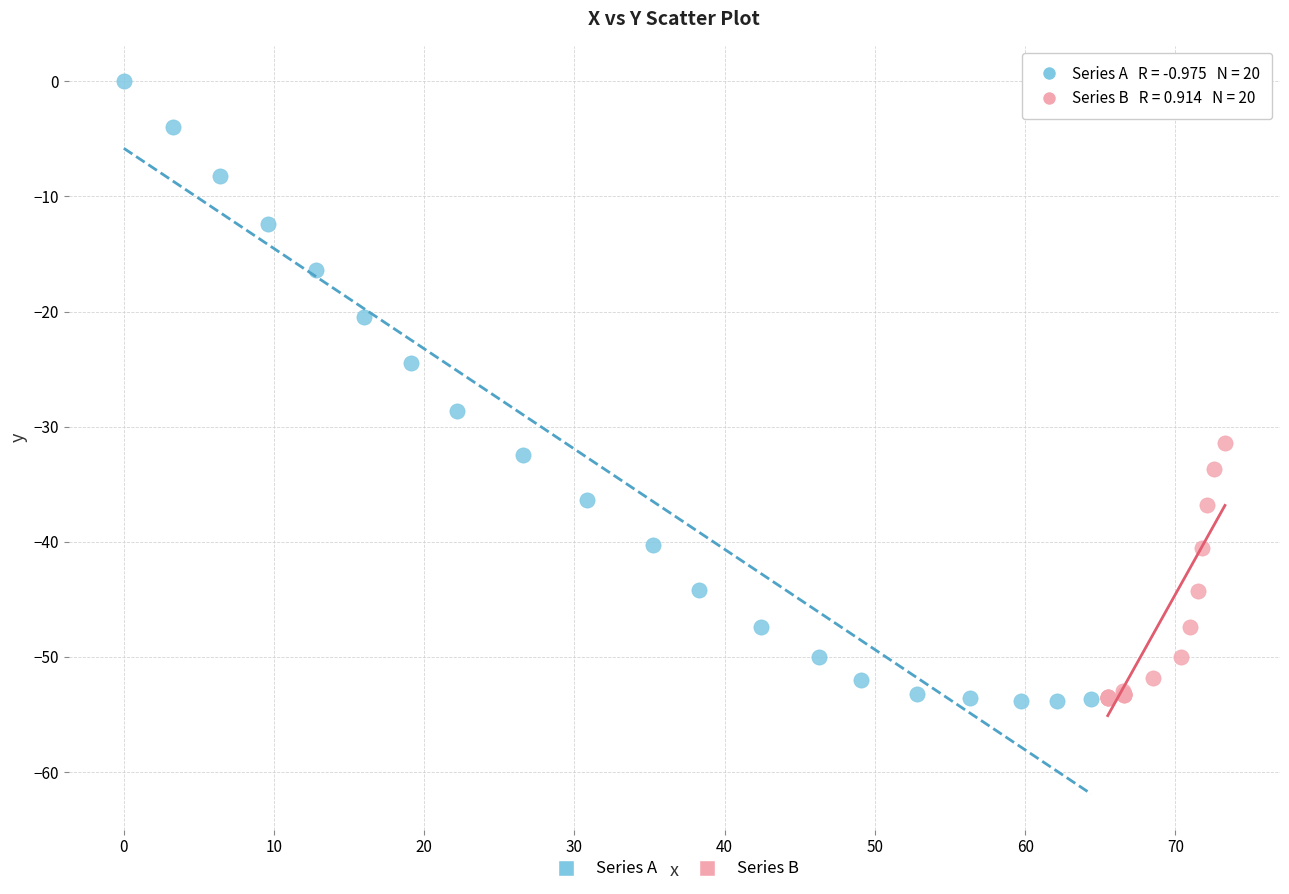

What are all the series names shown in the legend?

Series A, Series B